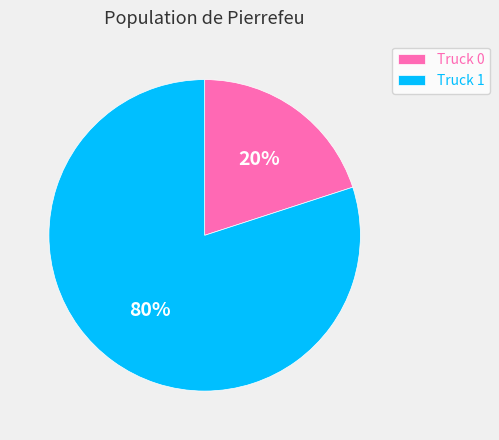

Combined, do Truck 1 and Truck 0 account for over 50%?

Yes